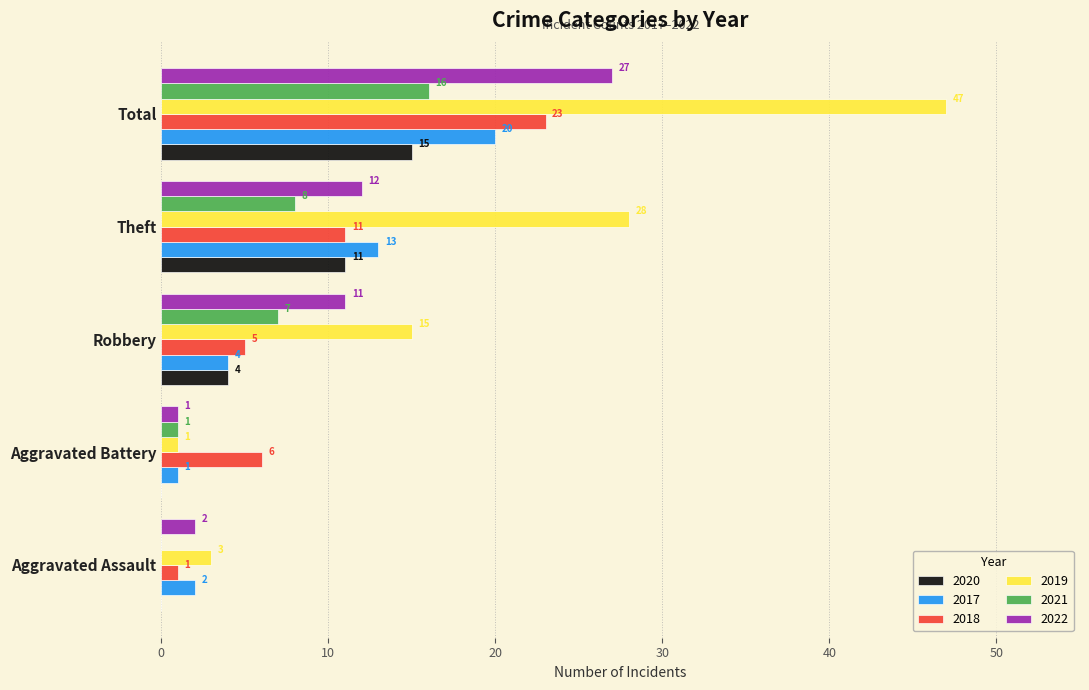

Which series changed the most between Aggravated Assault and Robbery?

2019